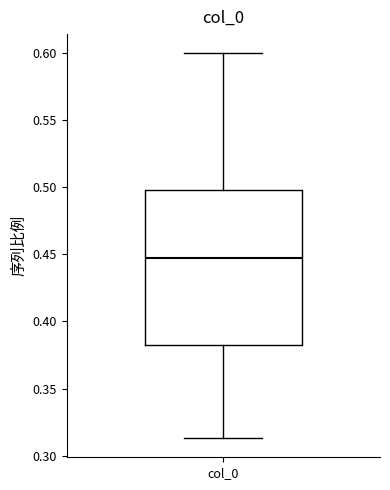

Where does the upper whisker of the box for col_0 end on the y-axis? The values are not printed on the chart, so give them approximately, as read against the axis.

0.600